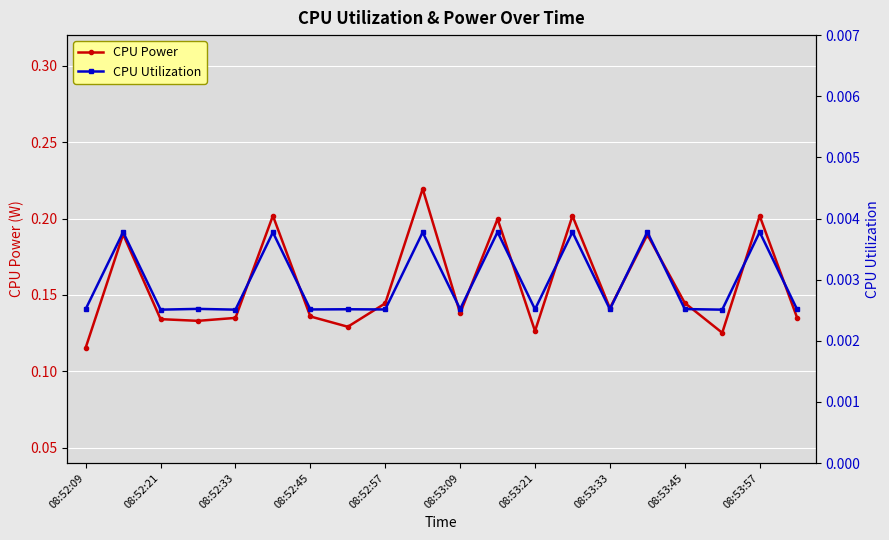

True or false: CPU Utilization and CPU Power intersect in this chart.

False